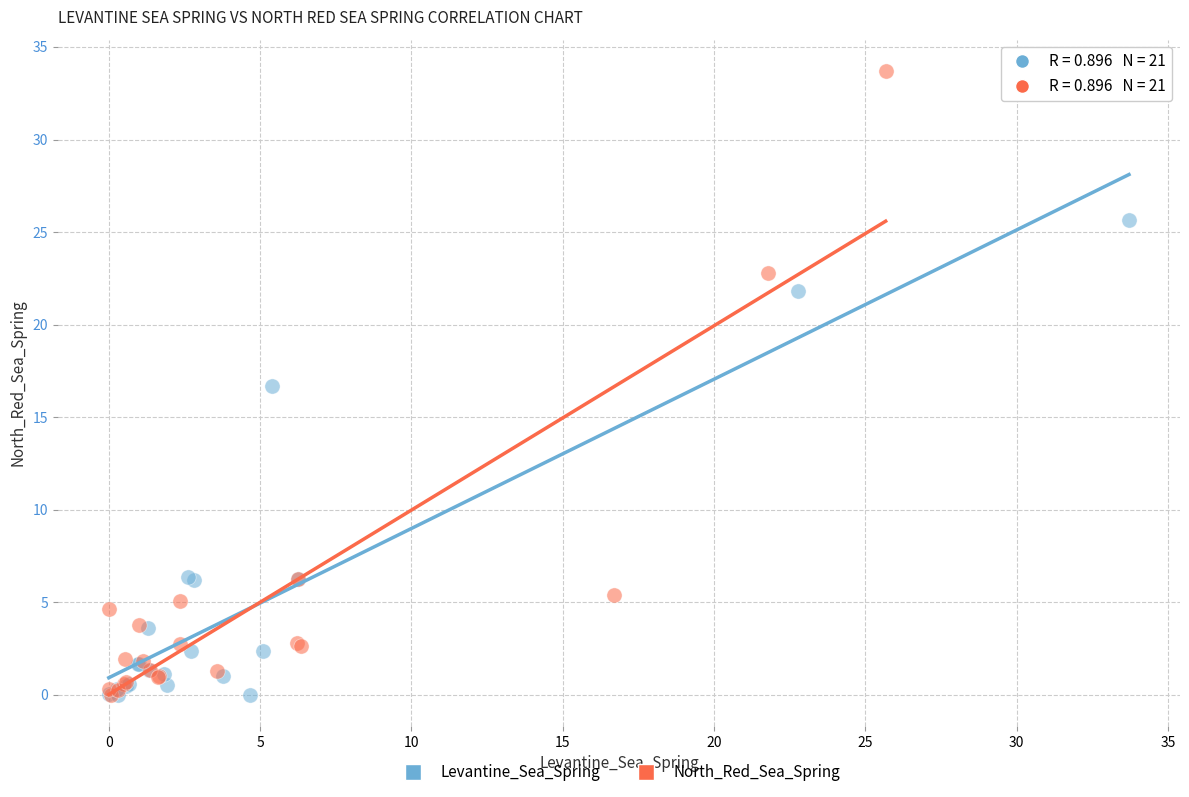

Which series has the largest Y range (max minus min)?

North_Red_Sea_Spring